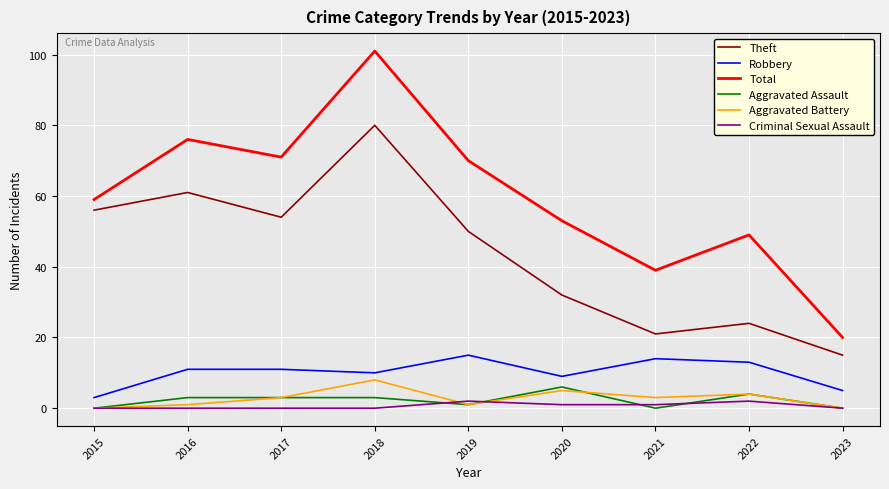

Which series has the largest total across all categories?

Total